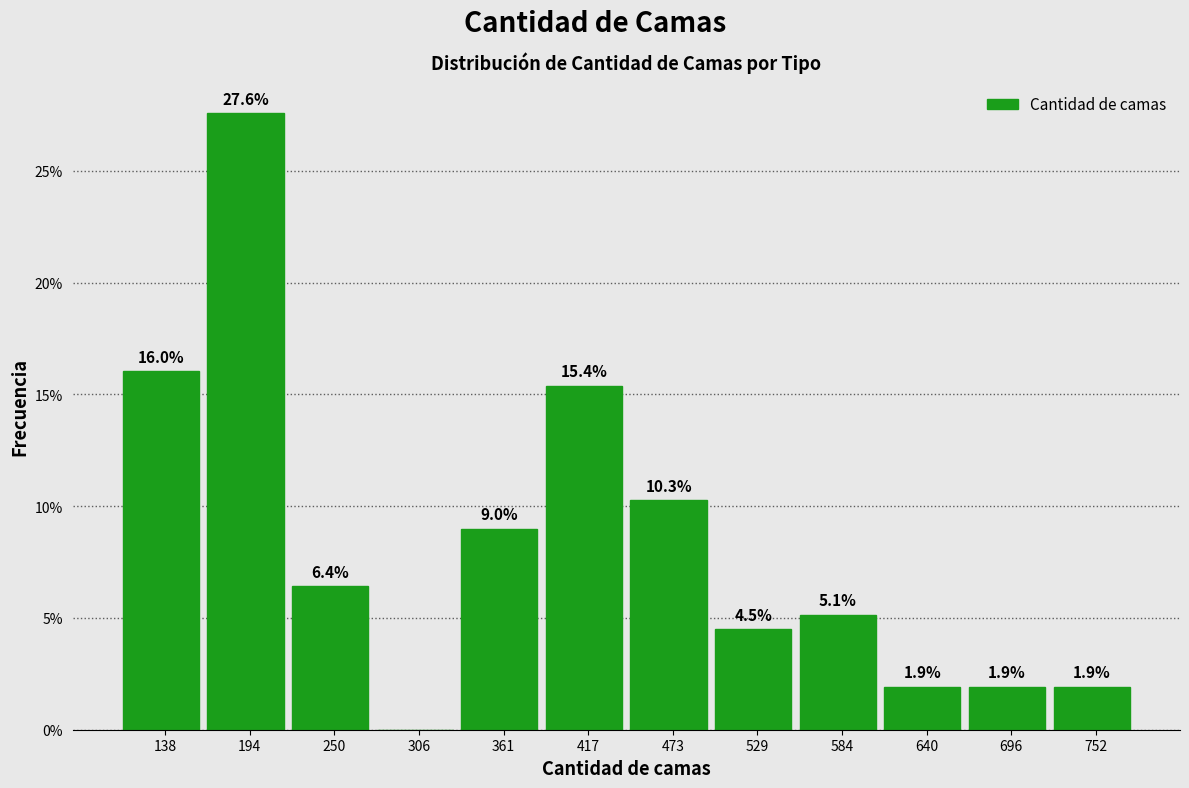

Over which range of the x-axis is the bar tallest?

170 to 220